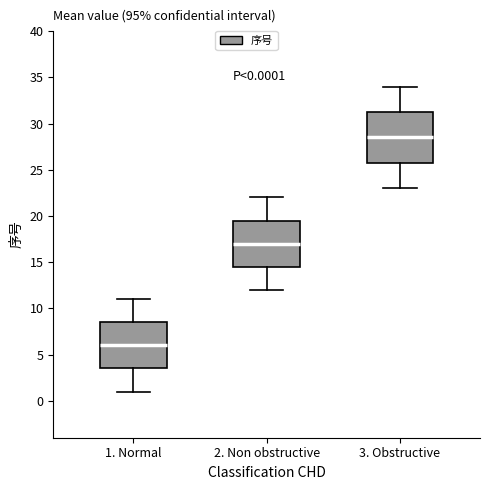

Which box is the tallest, from its lower edge to its upper edge?

3. Obstructive